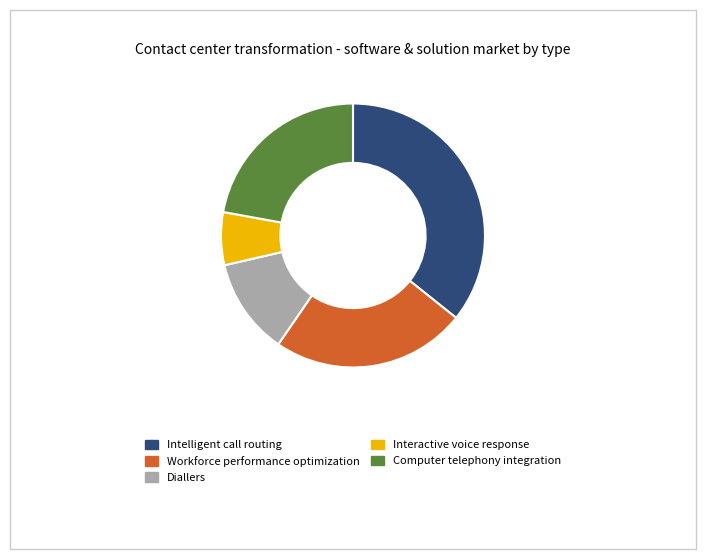

Is there any slice that represents more than half of the pie?

No